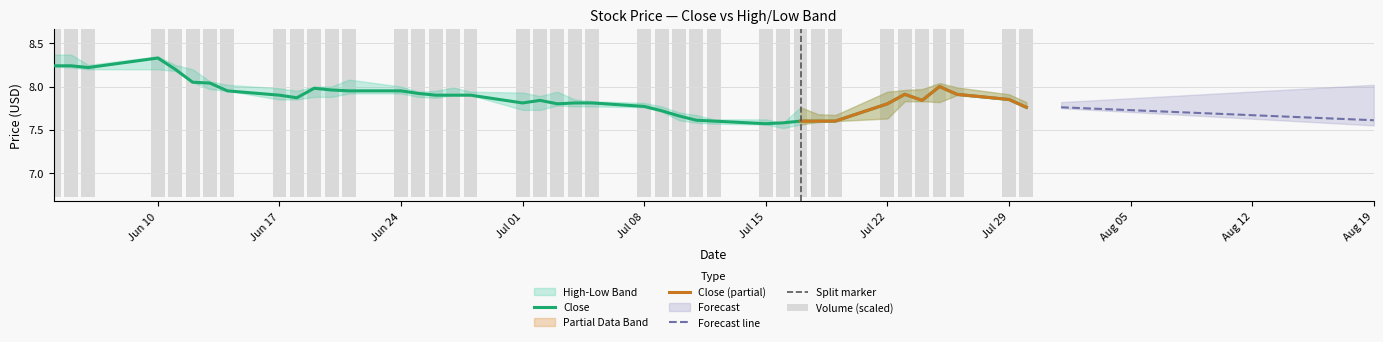

Which series has the largest total across all categories?

close